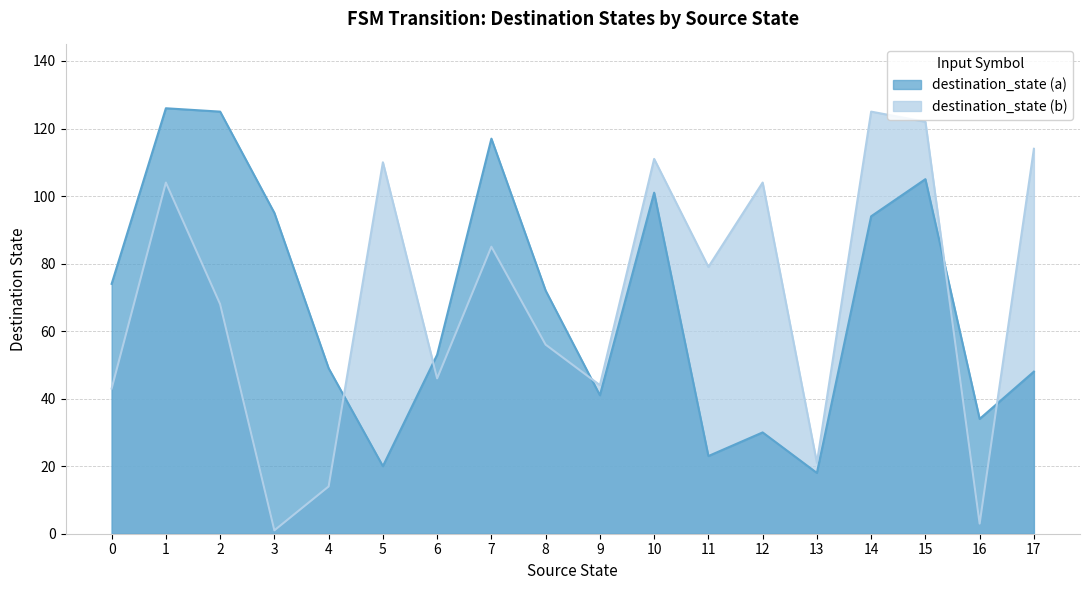

Reading right to left, transcribe all the data shown in this chart.

destination_state (a): 48	34	105	94	18	30	23	101	41	72	117	53	20	49	95	125	126	74
destination_state (b): 114	3	122	125	21	104	79	111	44	56	85	46	110	14	1	68	104	43